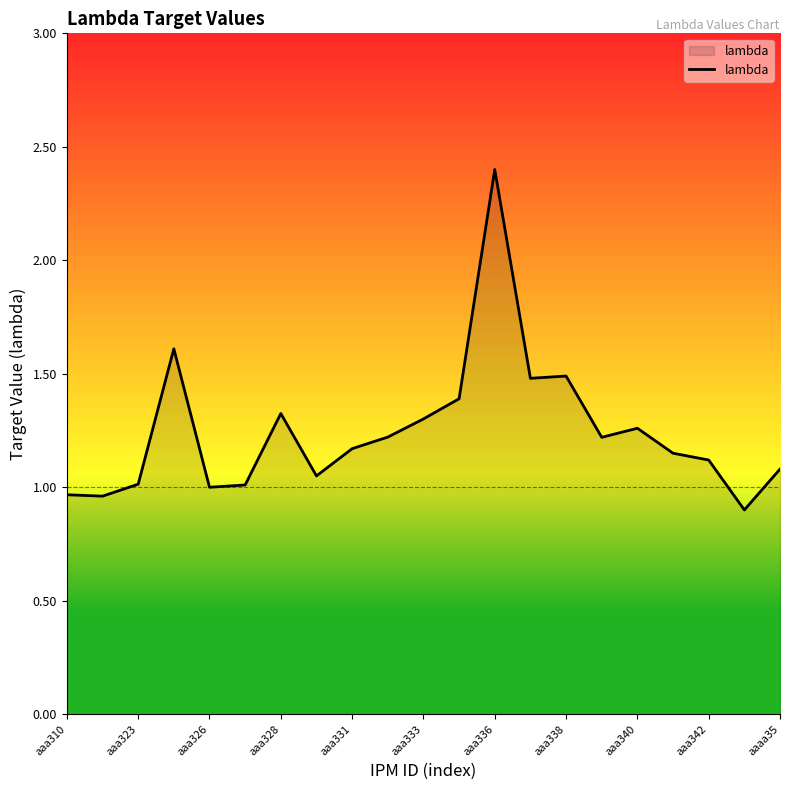

What is the difference between the maximum and minimum values?

1.5